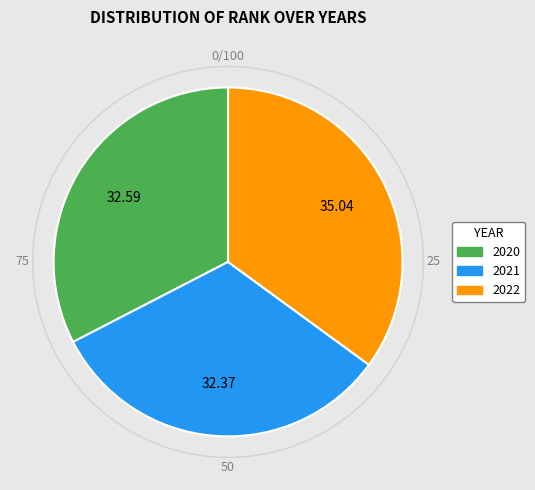

Is it true that 2020 is 33% of the pie?

True